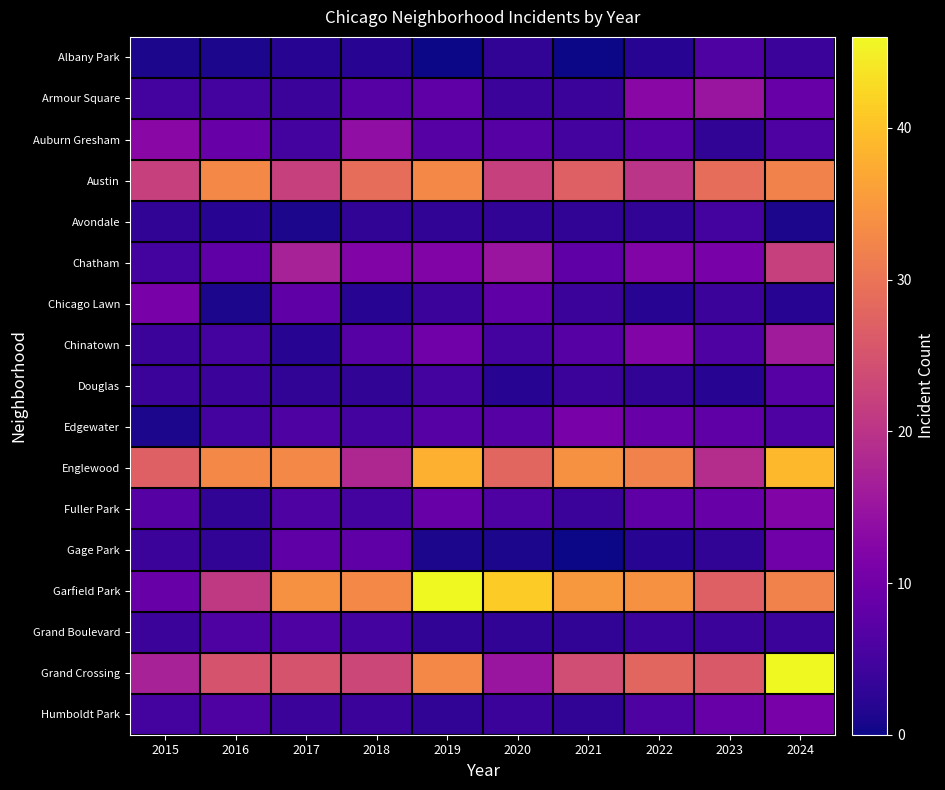

Reading right to left, extract all data points from this chart.

Albany Park: 2024=4	2023=6	2022=2	2021=0	2020=3	2019=0	2018=2	2017=2	2016=1	2015=1
Armour Square: 2024=9	2023=15	2022=13	2021=4	2020=4	2019=8	2018=7	2017=4	2016=5	2015=5
Auburn Gresham: 2024=6	2023=3	2022=7	2021=5	2020=7	2019=7	2018=14	2017=5	2016=9	2015=13
Austin: 2024=32	2023=29	2022=20	2021=27	2020=22	2019=33	2018=29	2017=22	2016=33	2015=22
Avondale: 2024=1	2023=5	2022=3	2021=3	2020=3	2019=3	2018=3	2017=1	2016=2	2015=3
Chatham: 2024=22	2023=11	2022=12	2021=8	2020=15	2019=12	2018=12	2017=17	2016=8	2015=5
Chicago Lawn: 2024=2	2023=4	2022=2	2021=4	2020=8	2019=4	2018=2	2017=8	2016=1	2015=11
Chinatown: 2024=16	2023=6	2022=12	2021=7	2020=5	2019=10	2018=7	2017=2	2016=5	2015=4
Douglas: 2024=7	2023=2	2022=3	2021=4	2020=2	2019=5	2018=3	2017=3	2016=4	2015=4
Edgewater: 2024=6	2023=8	2022=9	2021=11	2020=7	2019=7	2018=5	2017=6	2016=5	2015=1
Englewood: 2024=39	2023=19	2022=32	2021=34	2020=28	2019=38	2018=18	2017=33	2016=33	2015=27
Fuller Park: 2024=12	2023=9	2022=8	2021=4	2020=6	2019=9	2018=5	2017=6	2016=3	2015=7
Gage Park: 2024=10	2023=3	2022=2	2021=0	2020=1	2019=1	2018=8	2017=8	2016=3	2015=4
Garfield Park: 2024=32	2023=27	2022=34	2021=35	2020=41	2019=46	2018=33	2017=34	2016=21	2015=9
Grand Boulevard: 2024=4	2023=4	2022=4	2021=3	2020=3	2019=3	2018=5	2017=6	2016=6	2015=4
Grand Crossing: 2024=46	2023=26	2022=28	2021=24	2020=15	2019=33	2018=23	2017=25	2016=25	2015=17
Humboldt Park: 2024=11	2023=9	2022=6	2021=3	2020=4	2019=3	2018=4	2017=4	2016=6	2015=5